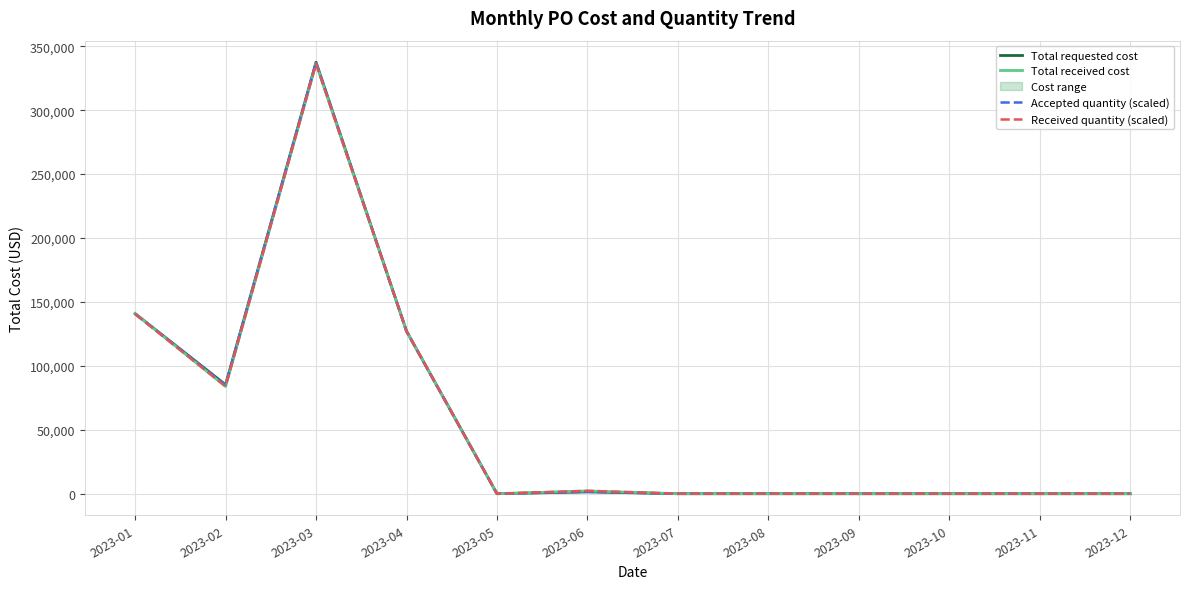

True or false: Received quantity (scaled) has a value of 133972.5 at 2023-02.

False